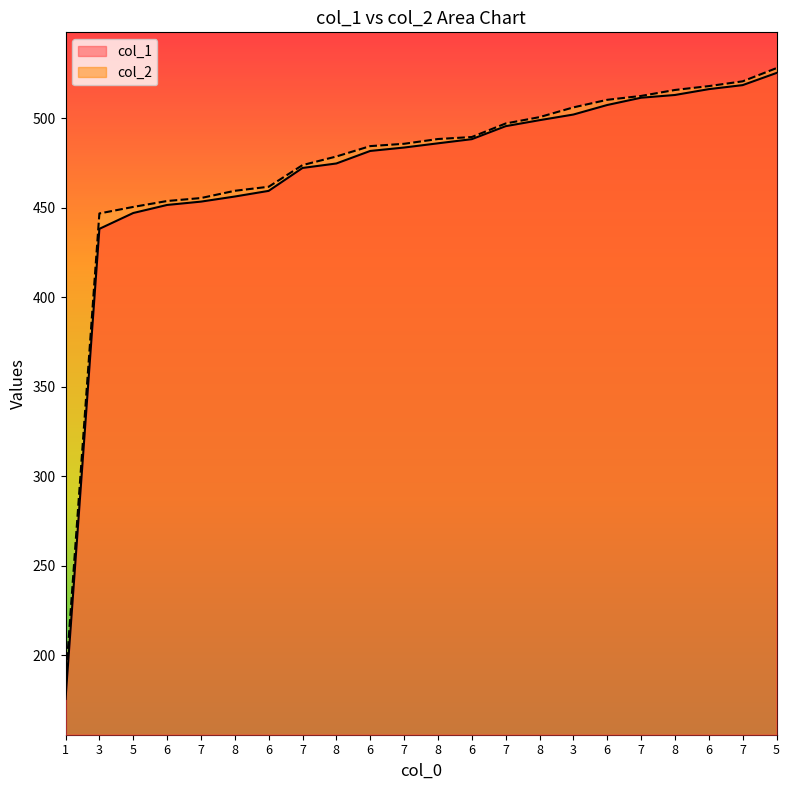

True or false: col_1 and col_2 cross at least once.

False